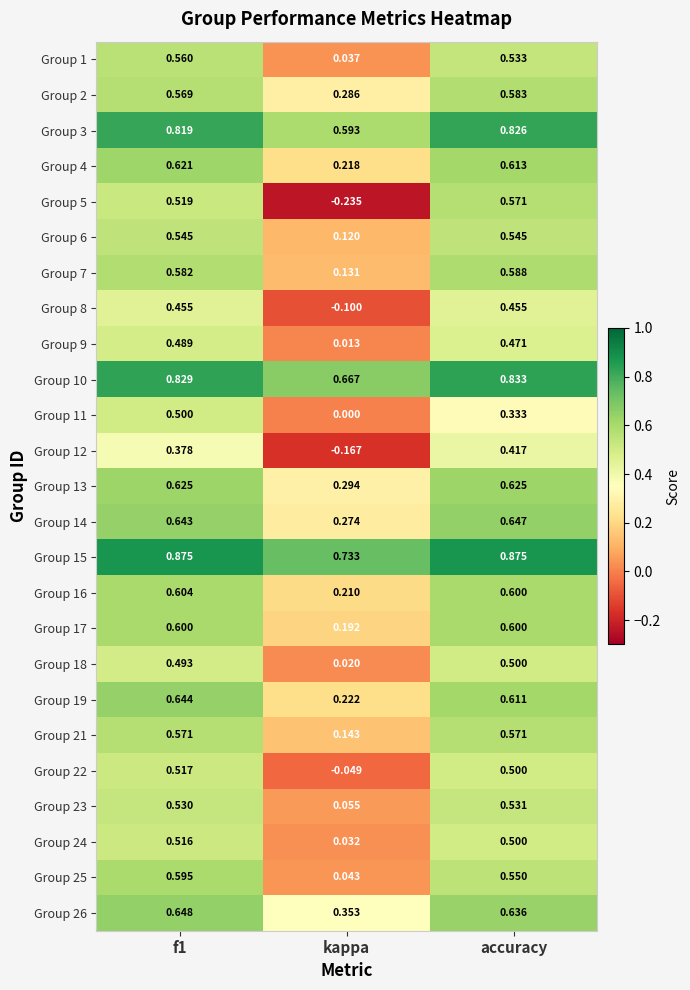

At which label does Group 18 reach its peak?

accuracy